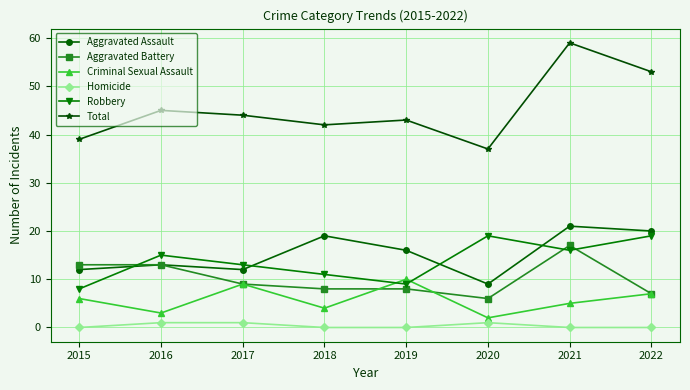

What is the average value of the Aggravated Assault series?

15